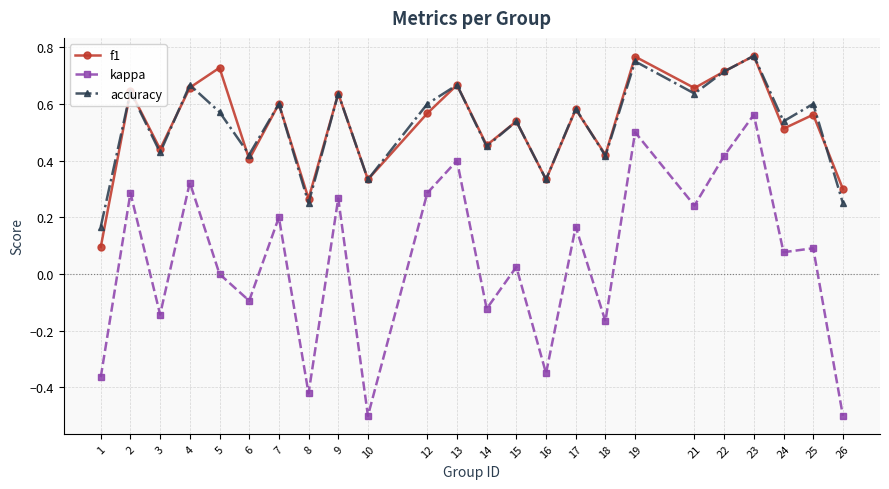

Where is the first local minimum for kappa?

3